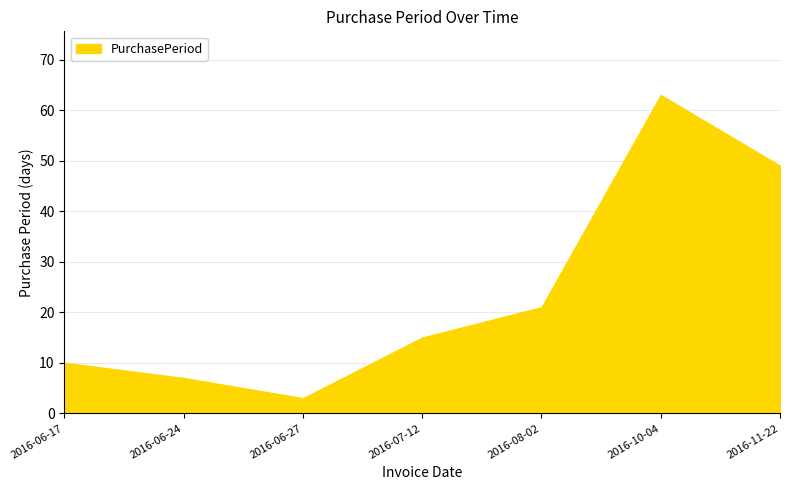

Which label corresponds to the smallest value in the chart?

2016-06-27